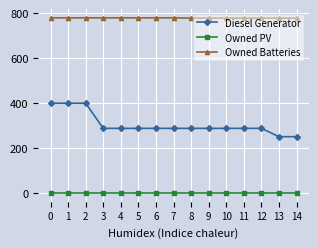

What is the spread (max minus min) of values at 10?

779